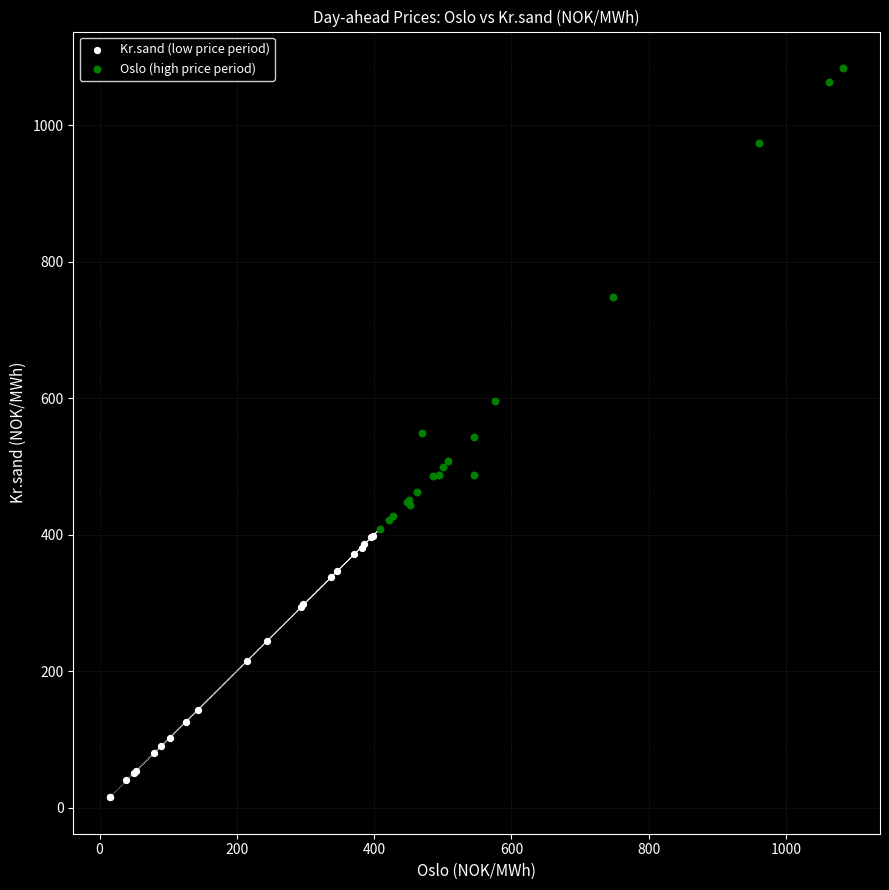

Which series has the largest Y range (max minus min)?

Oslo (high price period)